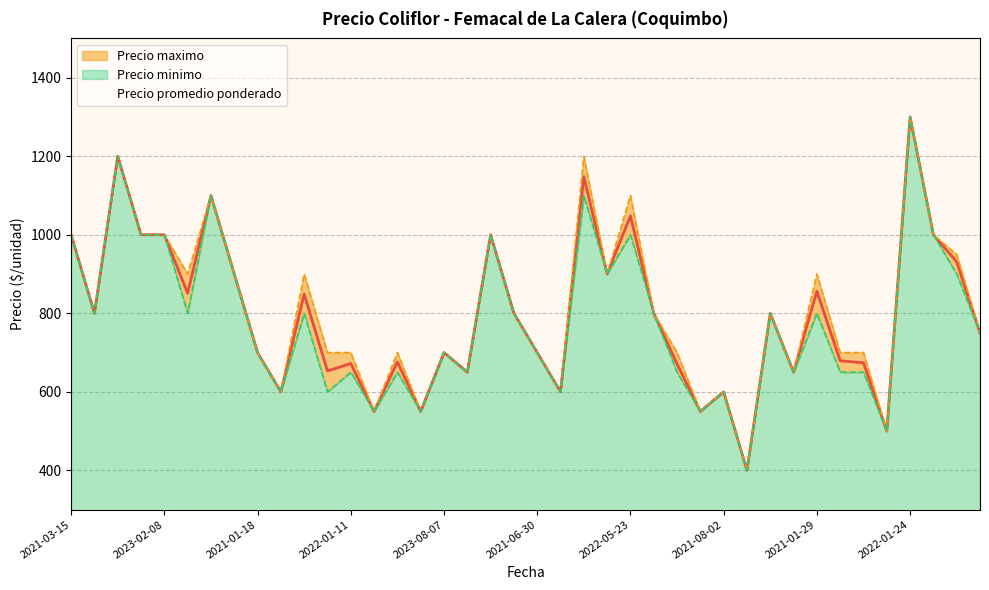

Does the chart have visible grid lines?

Yes